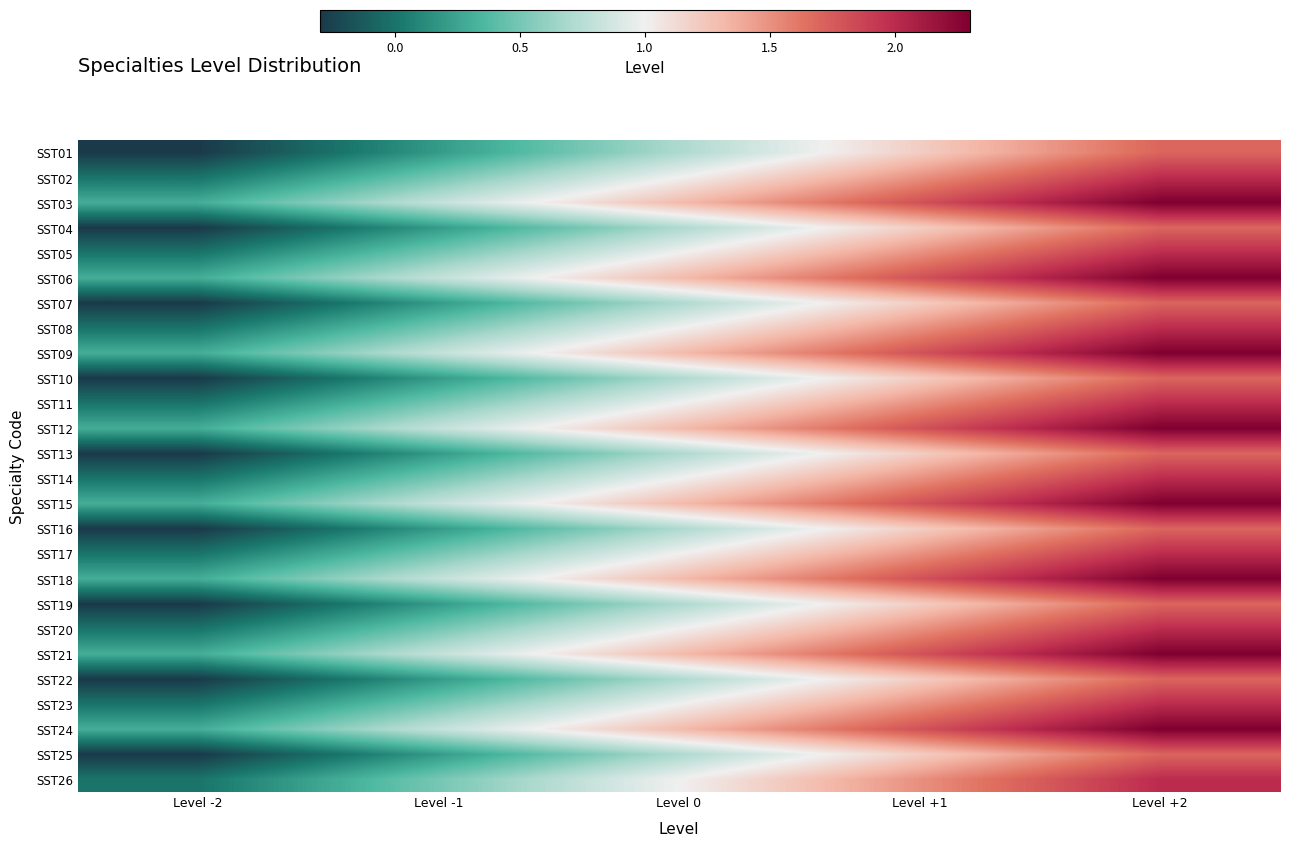

Rank the series by their maximum value, from highest to lowest.

SST03, SST06, SST09, SST12, SST15, SST18, SST21, SST24, SST02, SST05, SST08, SST11, SST14, SST17, SST20, SST23, SST26, SST01, SST04, SST07, SST10, SST13, SST16, SST19, SST22, SST25